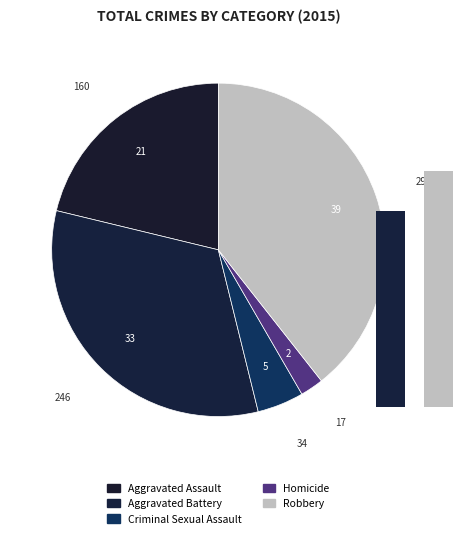

Approximately how many times larger is the value at Robbery compared to Homicide?

17.5